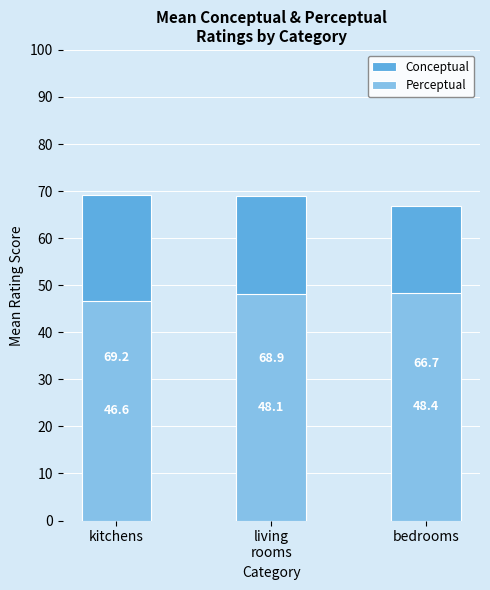

What is the lowest value of the Perceptual series?

46.6